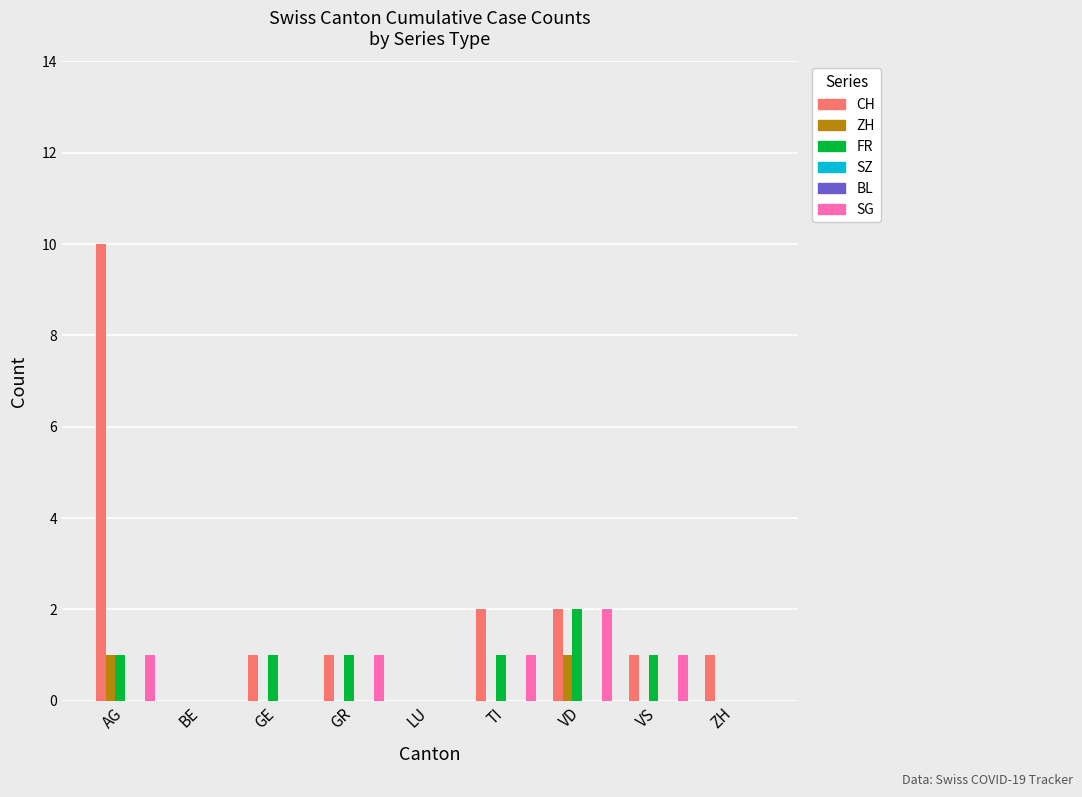

Reading left to right, list all the values displayed in this chart.

CH: AG=10	BE=0	GE=1	GR=1	LU=0	TI=2	VD=2	VS=1	ZH=1
ZH: AG=1	BE=0	GE=0	GR=0	LU=0	TI=0	VD=1	VS=0	ZH=0
FR: AG=1	BE=0	GE=1	GR=1	LU=0	TI=1	VD=2	VS=1	ZH=0
SZ: AG=0	BE=0	GE=0	GR=0	LU=0	TI=0	VD=0	VS=0	ZH=0
BL: AG=0	BE=0	GE=0	GR=0	LU=0	TI=0	VD=0	VS=0	ZH=0
SG: AG=1	BE=0	GE=0	GR=1	LU=0	TI=1	VD=2	VS=1	ZH=0